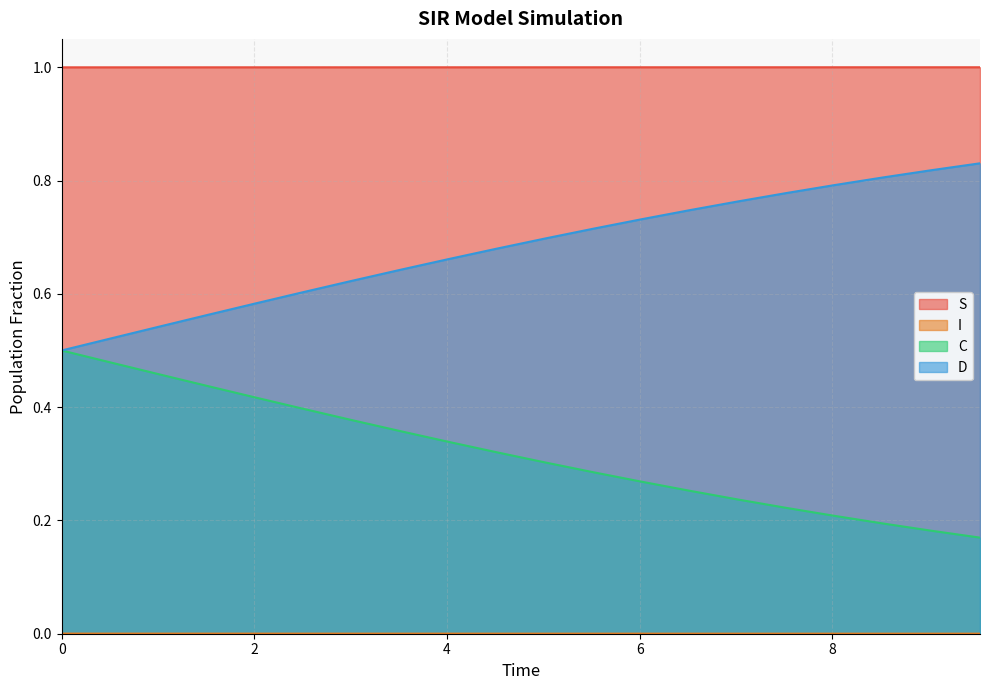

Reading right to left, extract all data points from this chart.

S: 1.0	1.0	1.0	1.0	1.0	1.0	1.0	1.0	1.0	1.0	1.0	1.0	1.0	1.0	1.0	1.0	1.0	1.0	1.0	1.0
I: 0.0	0.0	0.0	0.0	0.0	0.0	0.0	0.0	0.0	0.0	0.0	0.0	0.0	0.0	0.0	0.0	0.0	0.0	0.0	0.0
C: 0.2	0.2	0.2	0.2	0.2	0.2	0.3	0.3	0.3	0.3	0.3	0.3	0.4	0.4	0.4	0.4	0.4	0.5	0.5	0.5
D: 0.8	0.8	0.8	0.8	0.8	0.8	0.7	0.7	0.7	0.7	0.7	0.7	0.6	0.6	0.6	0.6	0.6	0.5	0.5	0.5